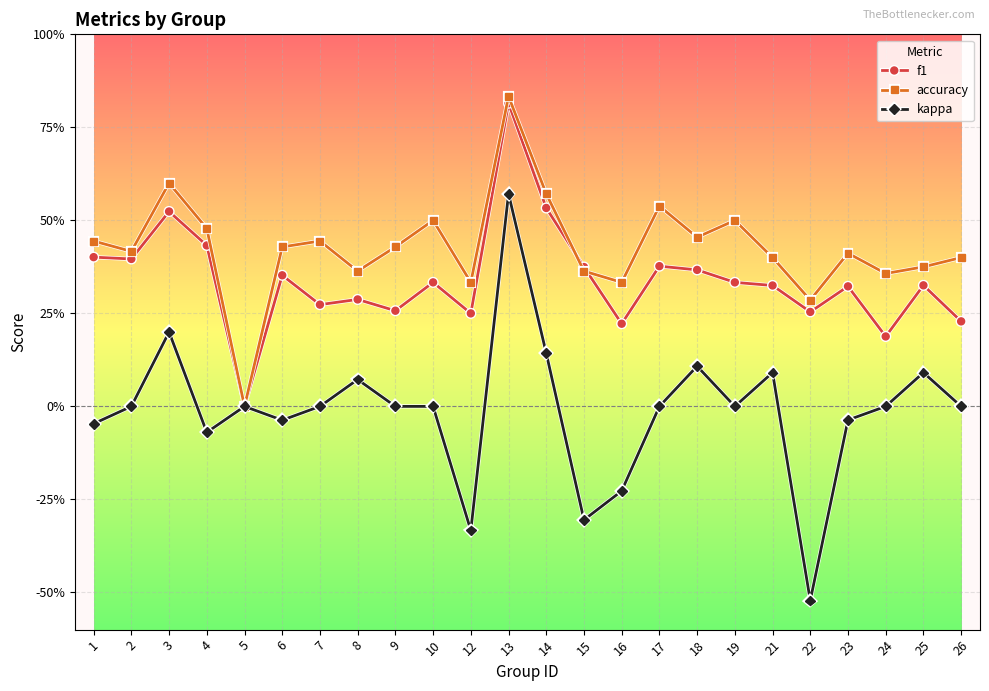

Is this an area chart (filled region under the line)?

No